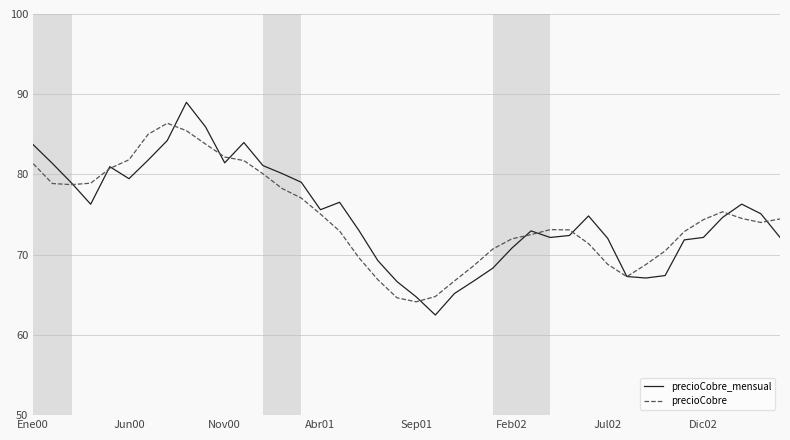

True or false: precioCobre_mensual and precioCobre cross at least once.

True